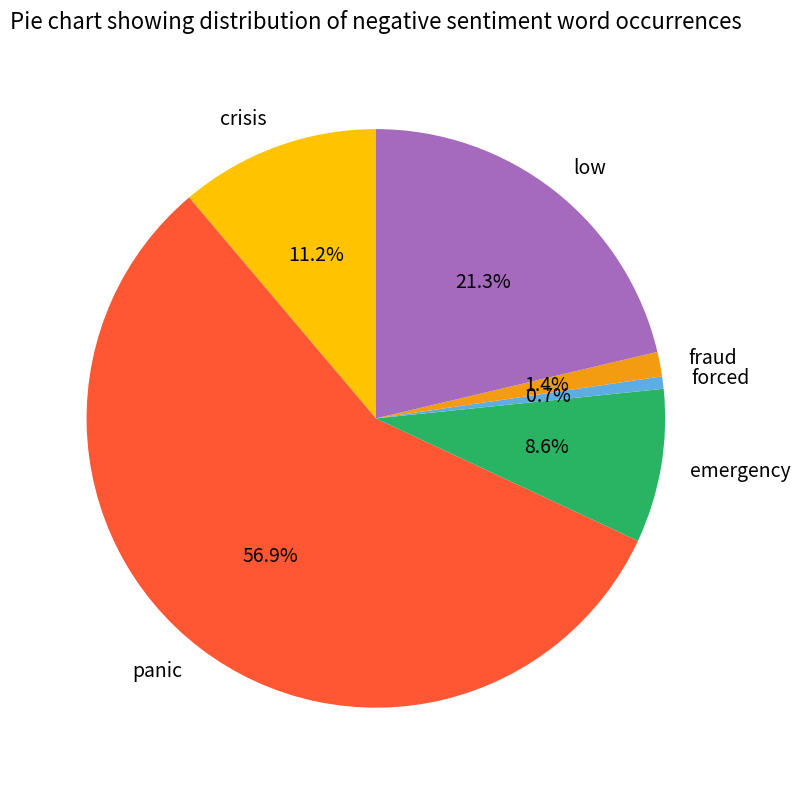

Which category has the biggest portion of the pie?

panic